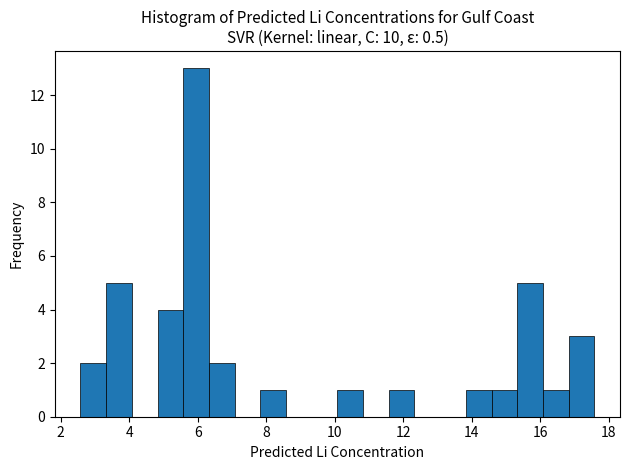

Around what value on the x-axis is the tallest bar? Give the approximate position of its centre, as read against the axis.

6.0